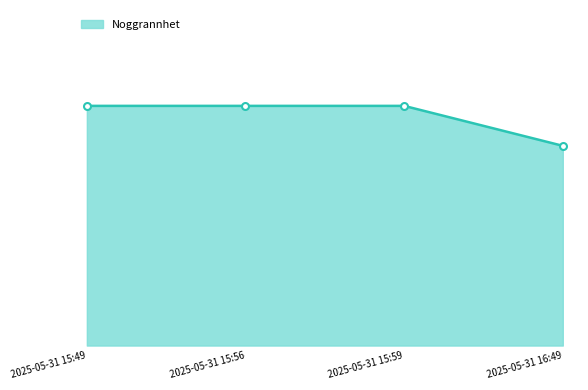

Is this an area chart (filled region under the line)?

Yes